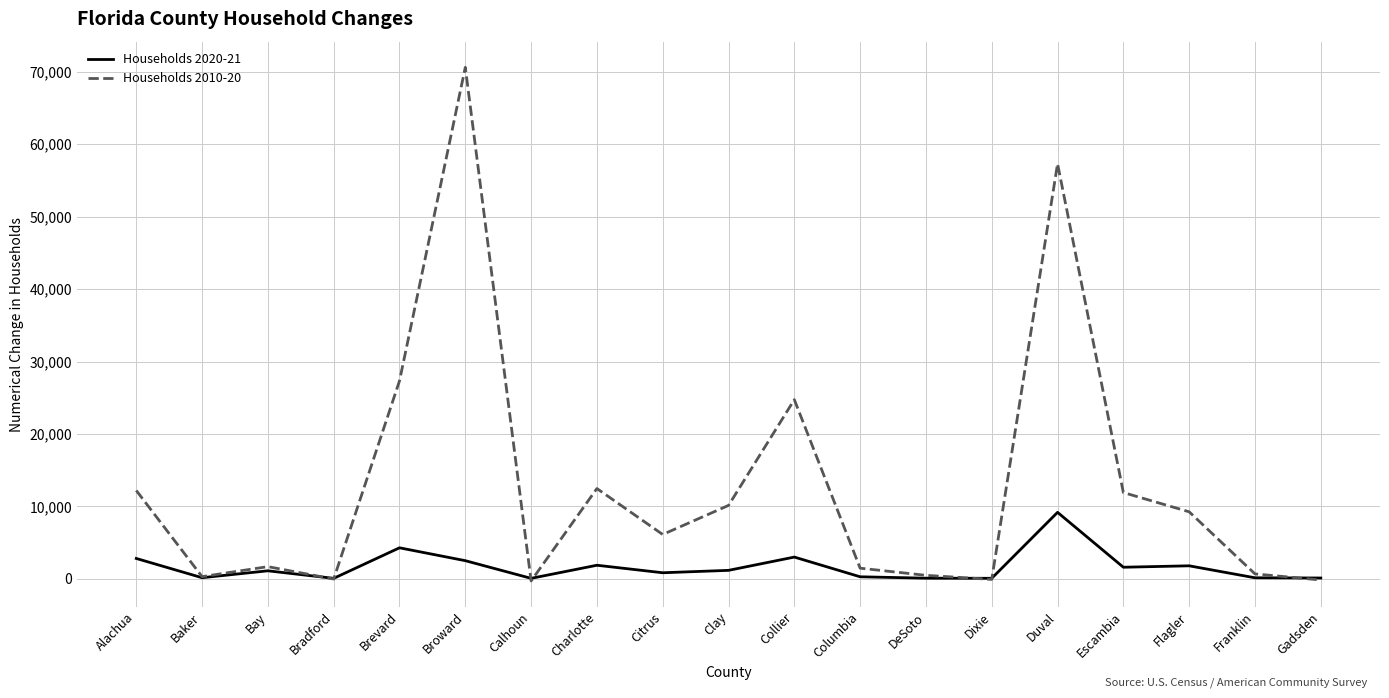

What are all the series names shown in the legend?

Households 2020-21, Households 2010-20